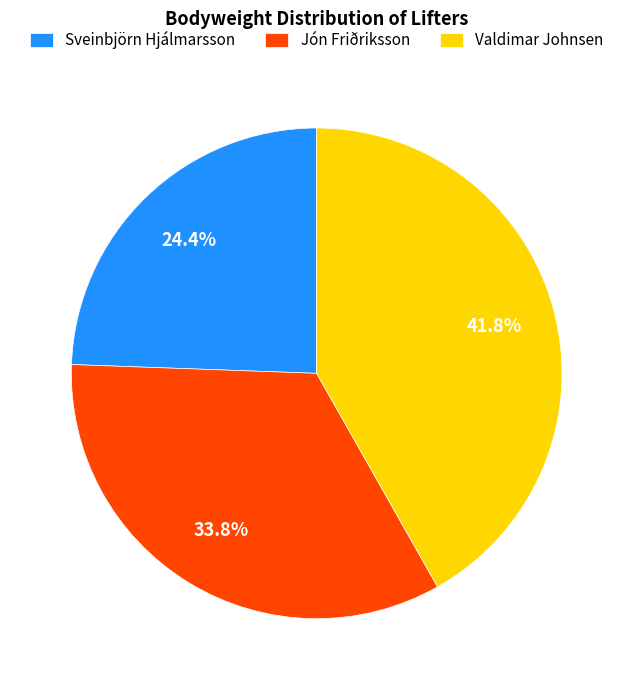

The Sveinbjörn Hjálmarsson slice represents 24% of the pie. True or false?

True